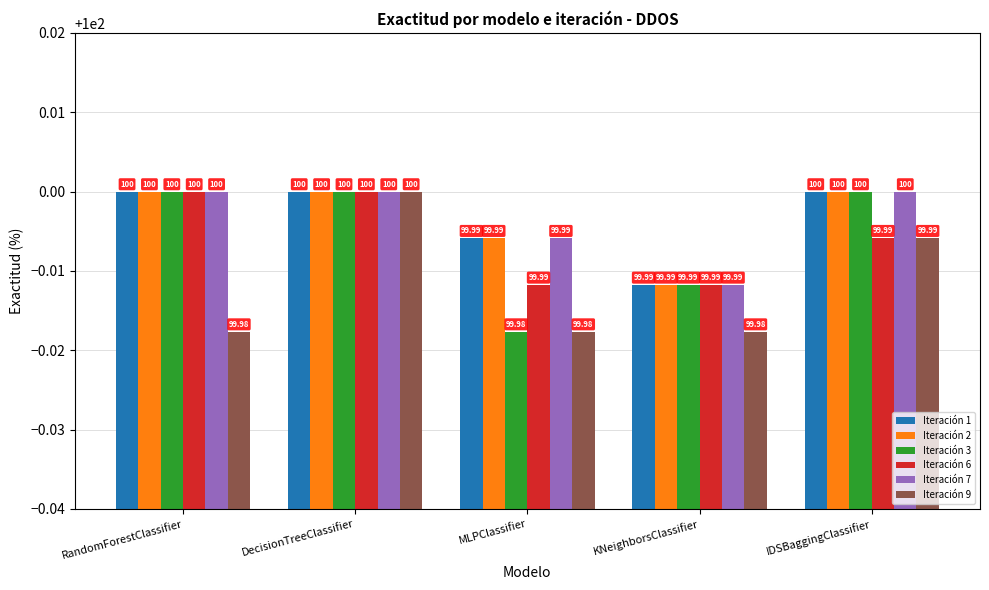

Reading left to right, transcribe all the data shown in this chart.

Iteración 1: RandomForestClassifier=100.0	DecisionTreeClassifier=100.0	MLPClassifier=100.0	KNeighborsClassifier=100.0	IDSBaggingClassifier=100.0
Iteración 2: RandomForestClassifier=100.0	DecisionTreeClassifier=100.0	MLPClassifier=100.0	KNeighborsClassifier=100.0	IDSBaggingClassifier=100.0
Iteración 3: RandomForestClassifier=100.0	DecisionTreeClassifier=100.0	MLPClassifier=100.0	KNeighborsClassifier=100.0	IDSBaggingClassifier=100.0
Iteración 6: RandomForestClassifier=100.0	DecisionTreeClassifier=100.0	MLPClassifier=100.0	KNeighborsClassifier=100.0	IDSBaggingClassifier=100.0
Iteración 7: RandomForestClassifier=100.0	DecisionTreeClassifier=100.0	MLPClassifier=100.0	KNeighborsClassifier=100.0	IDSBaggingClassifier=100.0
Iteración 9: RandomForestClassifier=100.0	DecisionTreeClassifier=100.0	MLPClassifier=100.0	KNeighborsClassifier=100.0	IDSBaggingClassifier=100.0